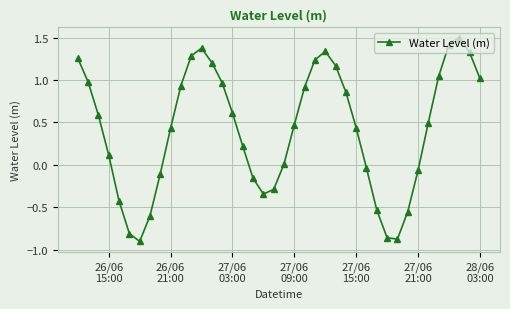

How many points are lower than both their immediate neighbors (excluding endpoints)?

3